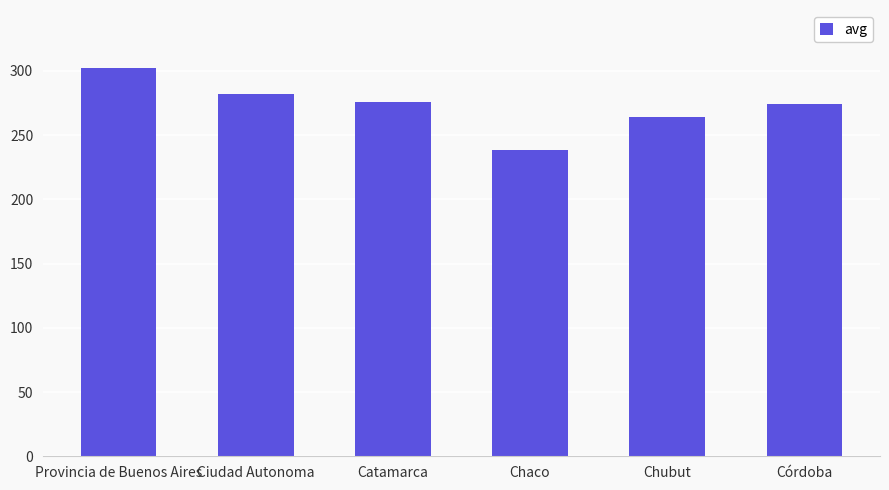

Reading left to right, extract all data points from this chart.

Provincia de Buenos Aires=302	Ciudad Autonoma=282	Catamarca=276	Chaco=238	Chubut=264	Córdoba=274